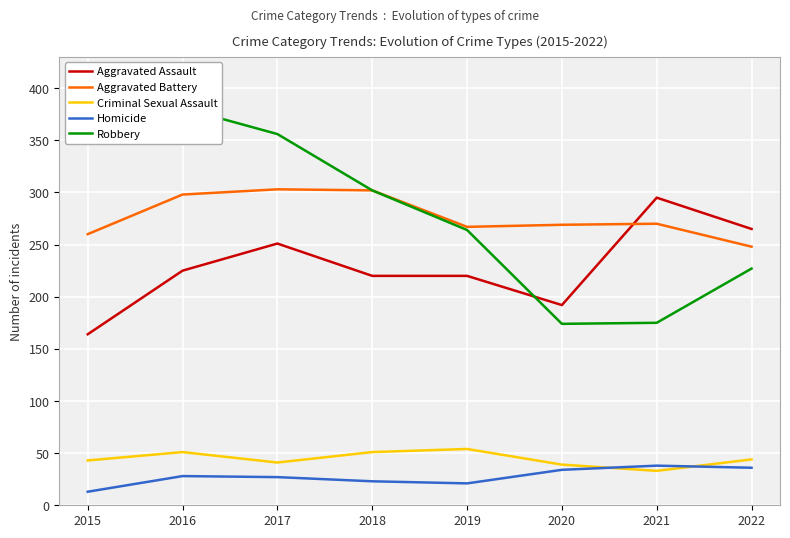

Which series has the widest spread of values?

Robbery